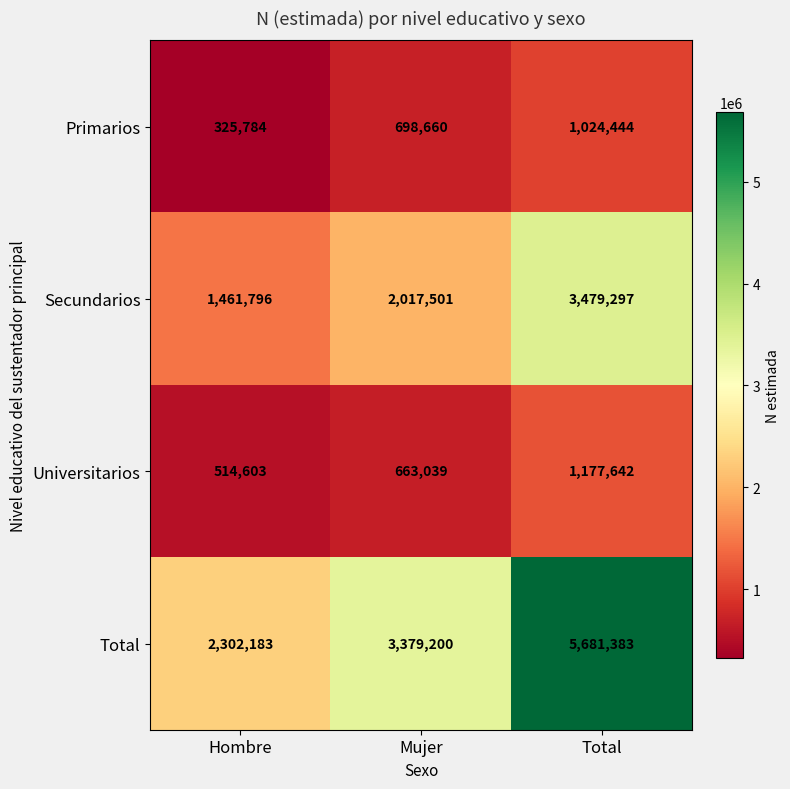

What is the spread (max minus min) of values at Mujer?

2716161